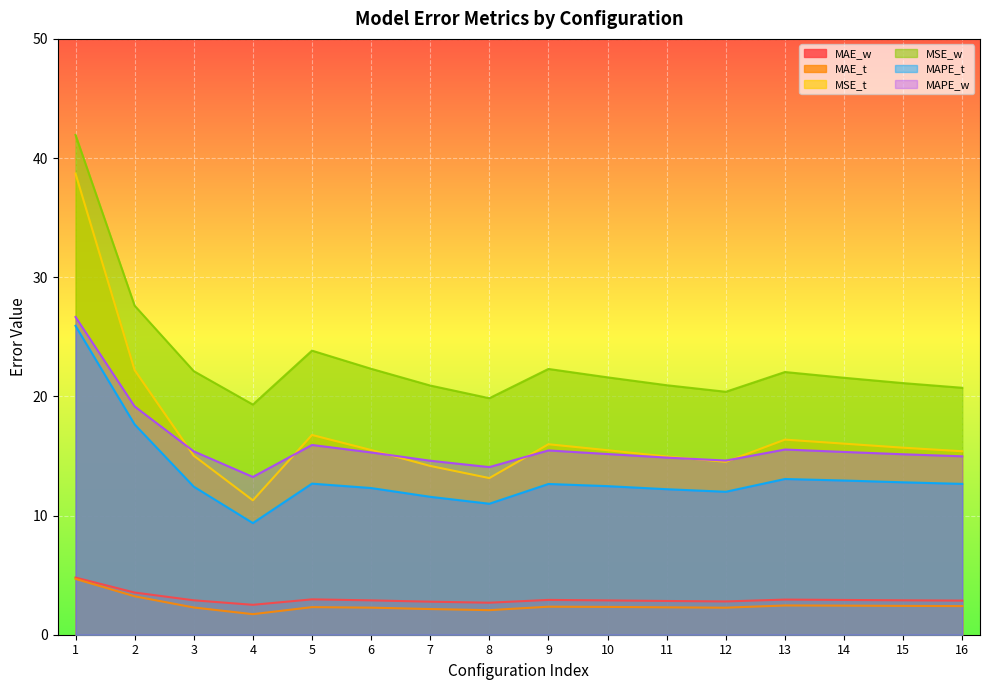

True or false: MAE_t has more than 2 interior local peaks.

True